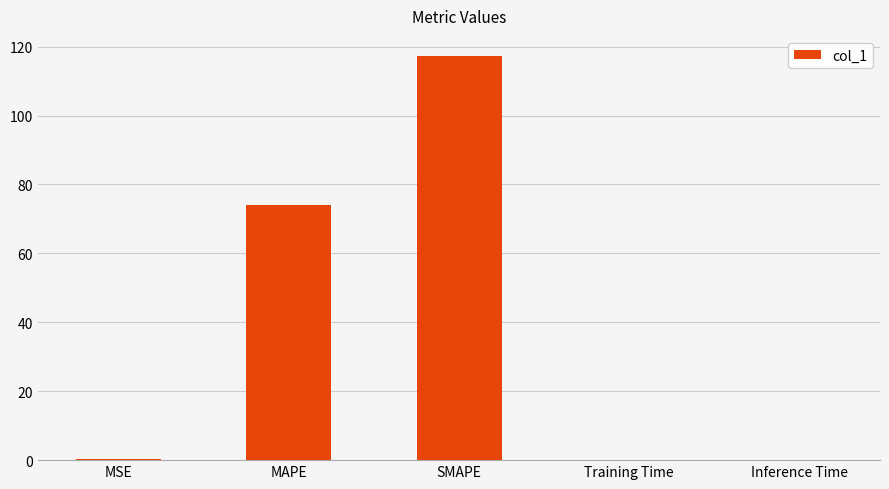

How many distinct data groups are displayed?

1